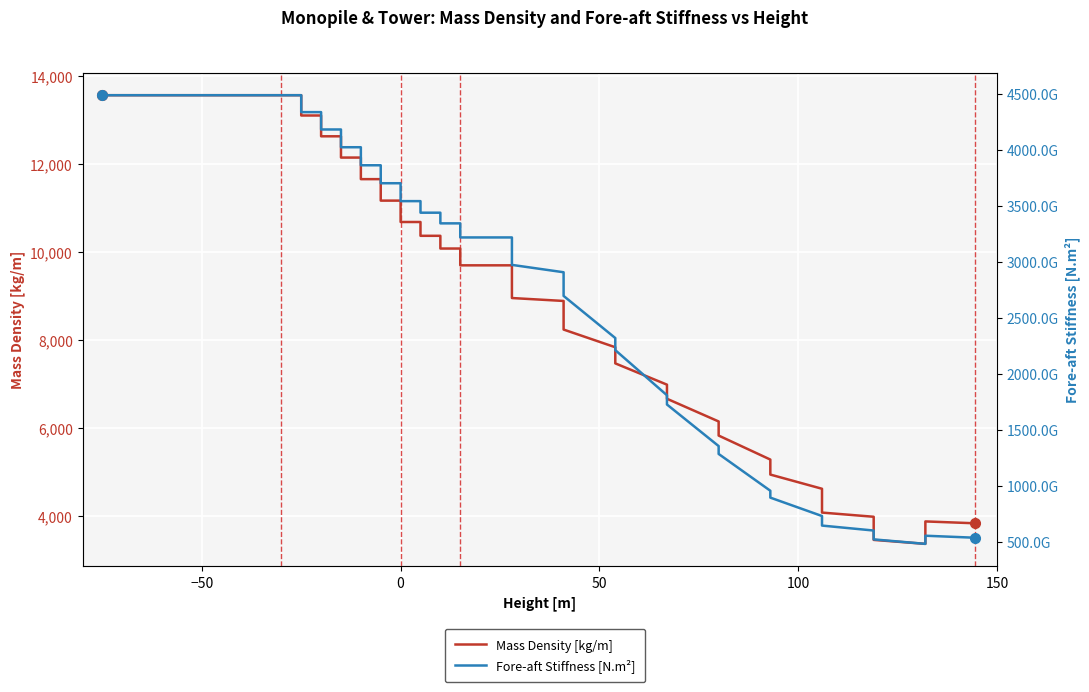

What are all the series names shown in the legend?

Mass Density [kg/m], Fore-aft Stiffness [N.m²]